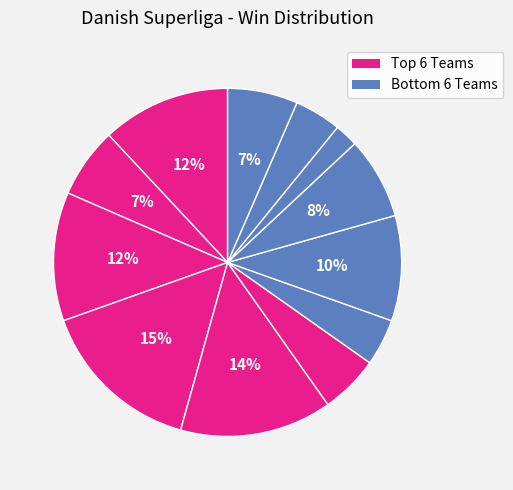

Count the number of slices in the pie.

12